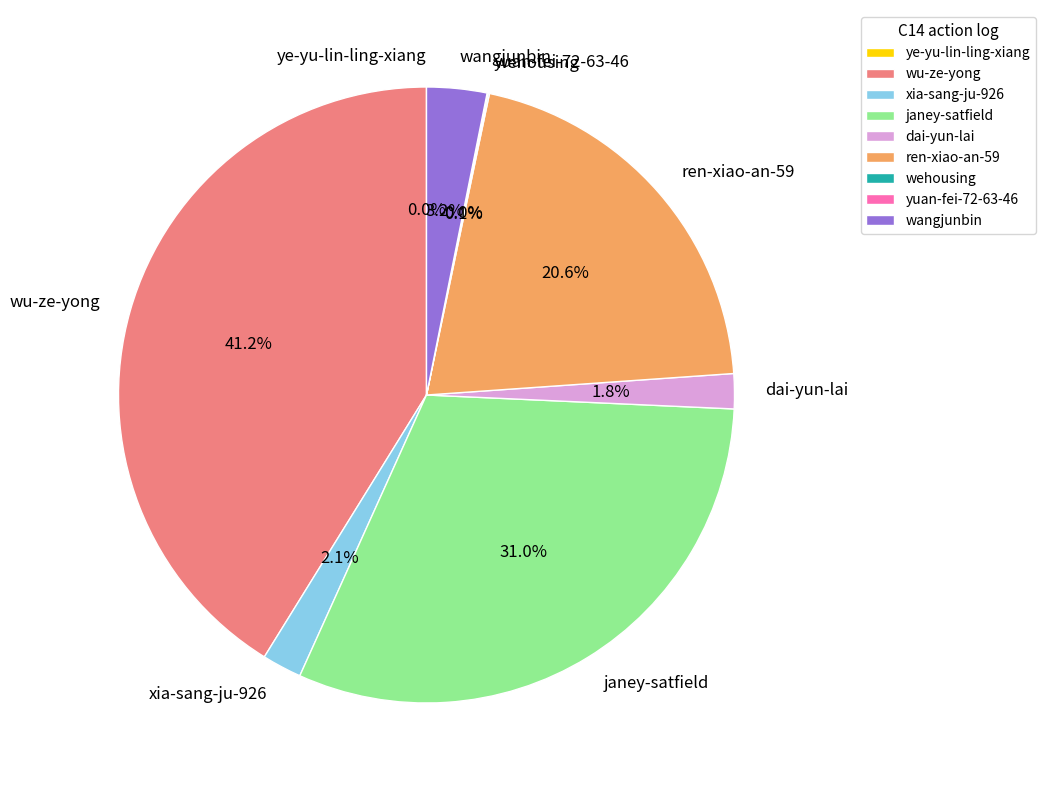

Approximately how many times larger is the value at ren-xiao-an-59 compared to janey-satfield?

0.7